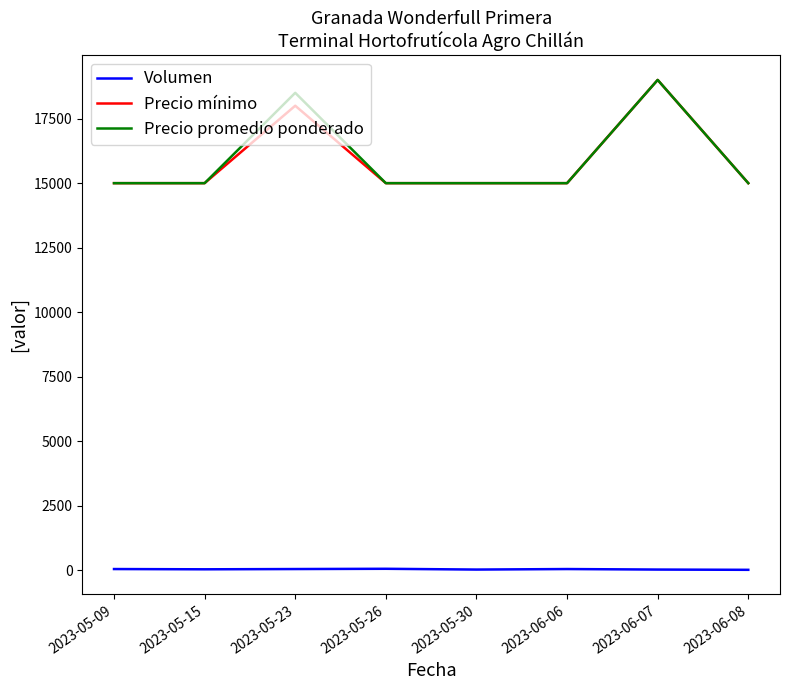

What is the spread (max minus min) of values at 2023-05-15?

14960